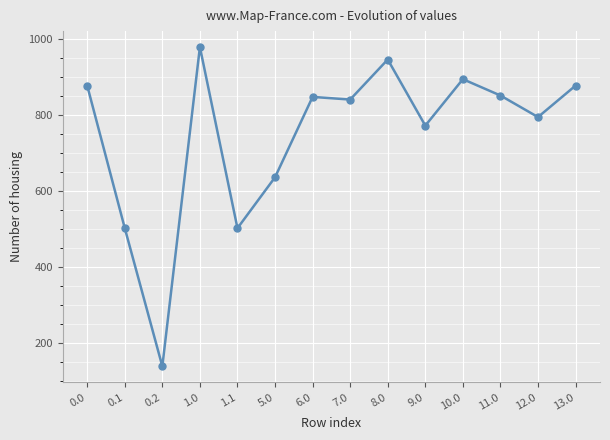

Count the number of categories in the chart.

14